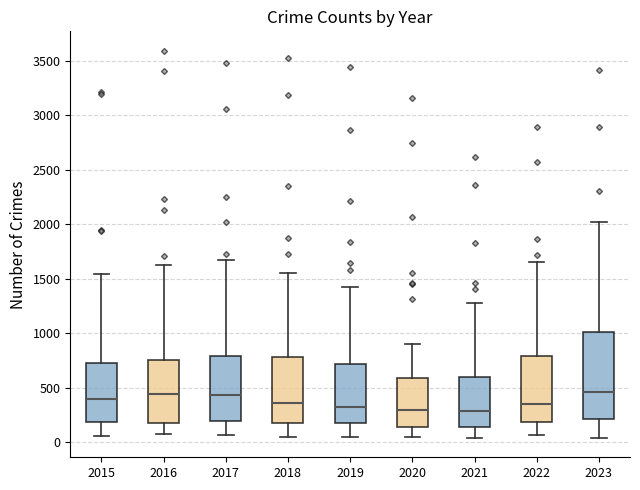

Where is the lower edge of the box at x = 2015 on the y-axis? The values are not printed on the chart, so give them approximately, as read against the axis.

200